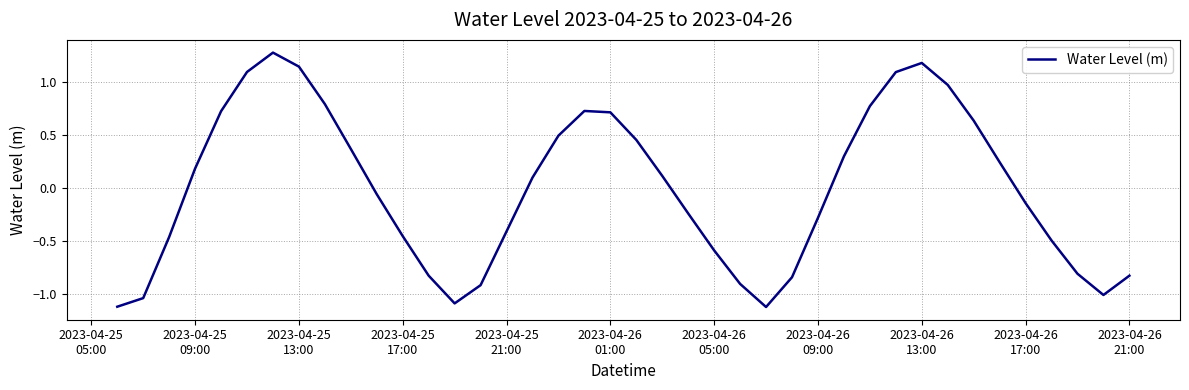

What is the difference between the maximum and minimum values?

2.4